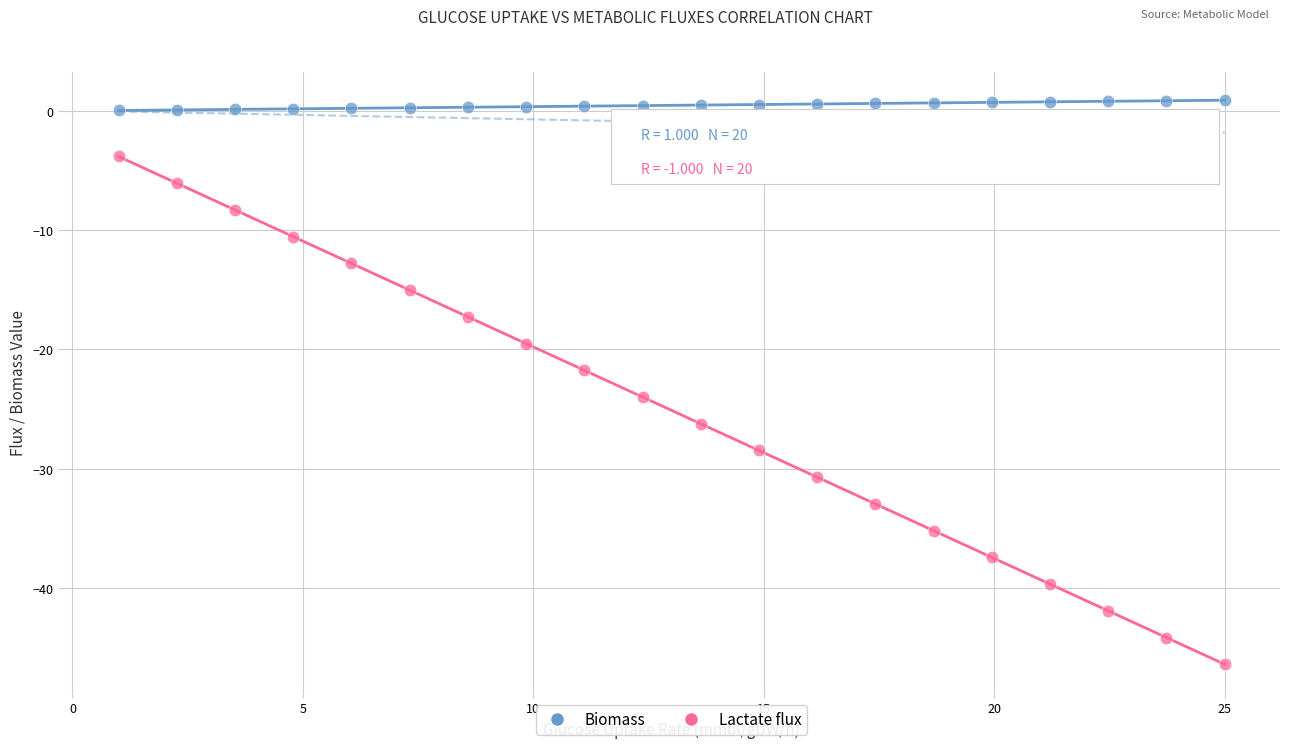

Which series has the largest Y range (max minus min)?

Lactate flux